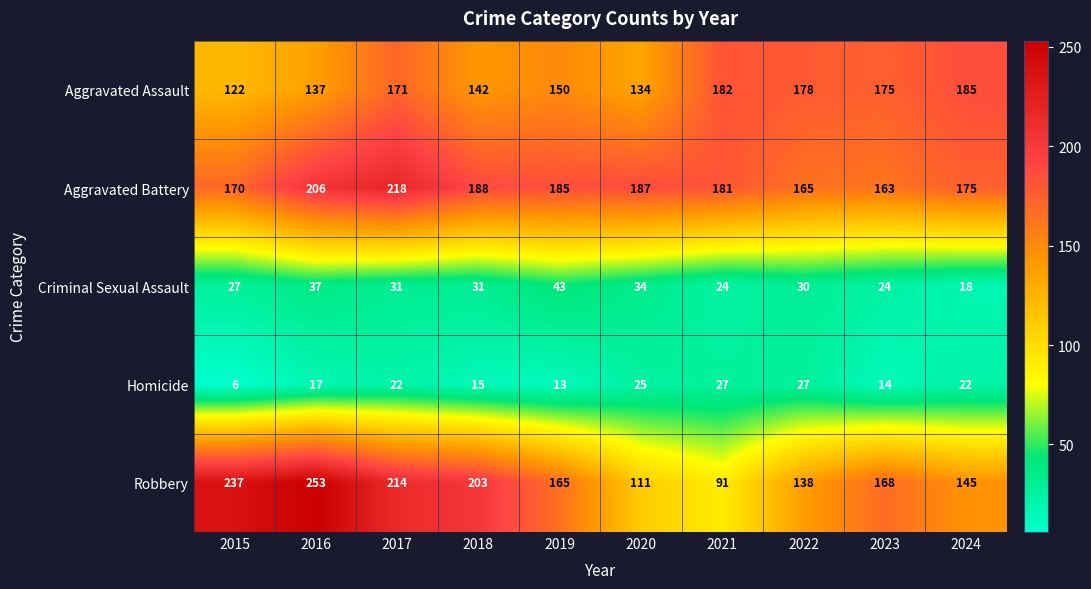

Which series has the largest range (max minus min)?

Robbery